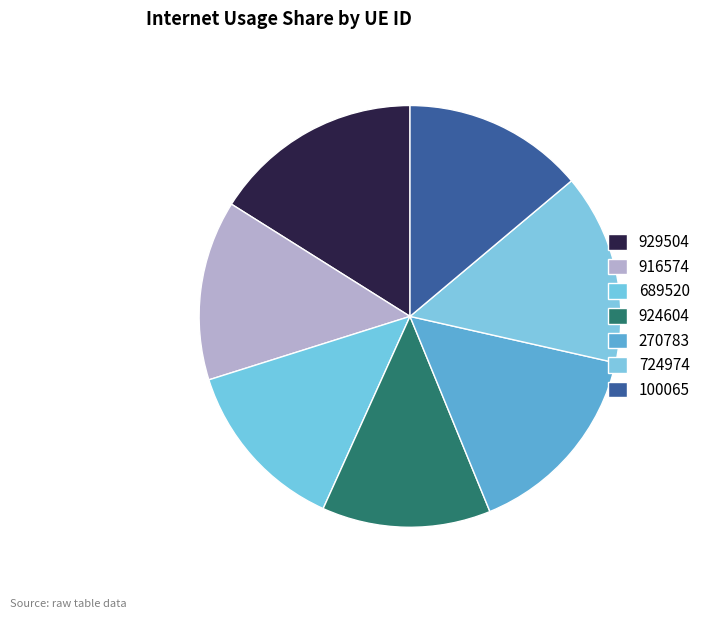

What is the total percentage of 916574 and 689520?

27.2%